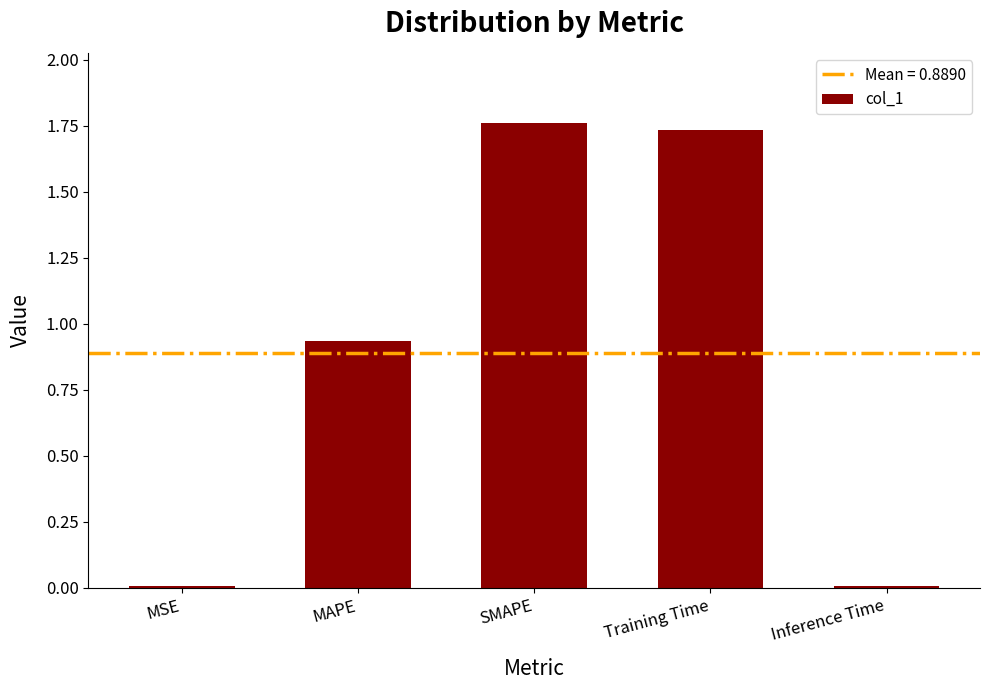

What is the sum of all values?

4.4